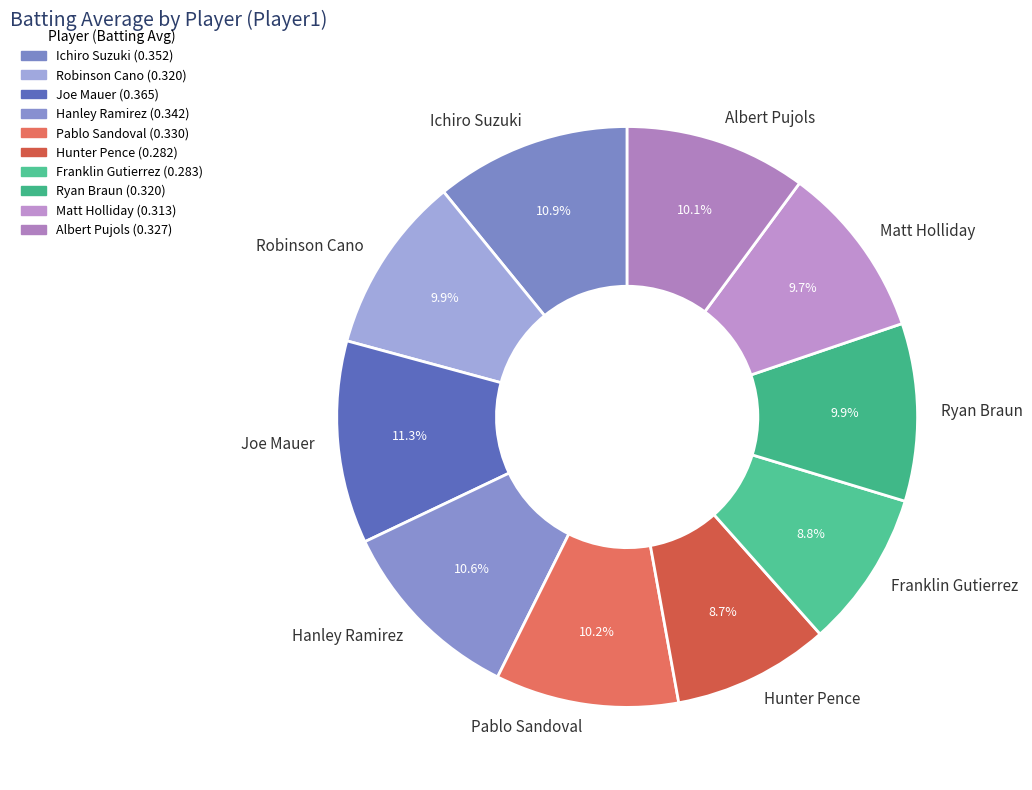

To the nearest percent, what is the average slice percentage?

10%